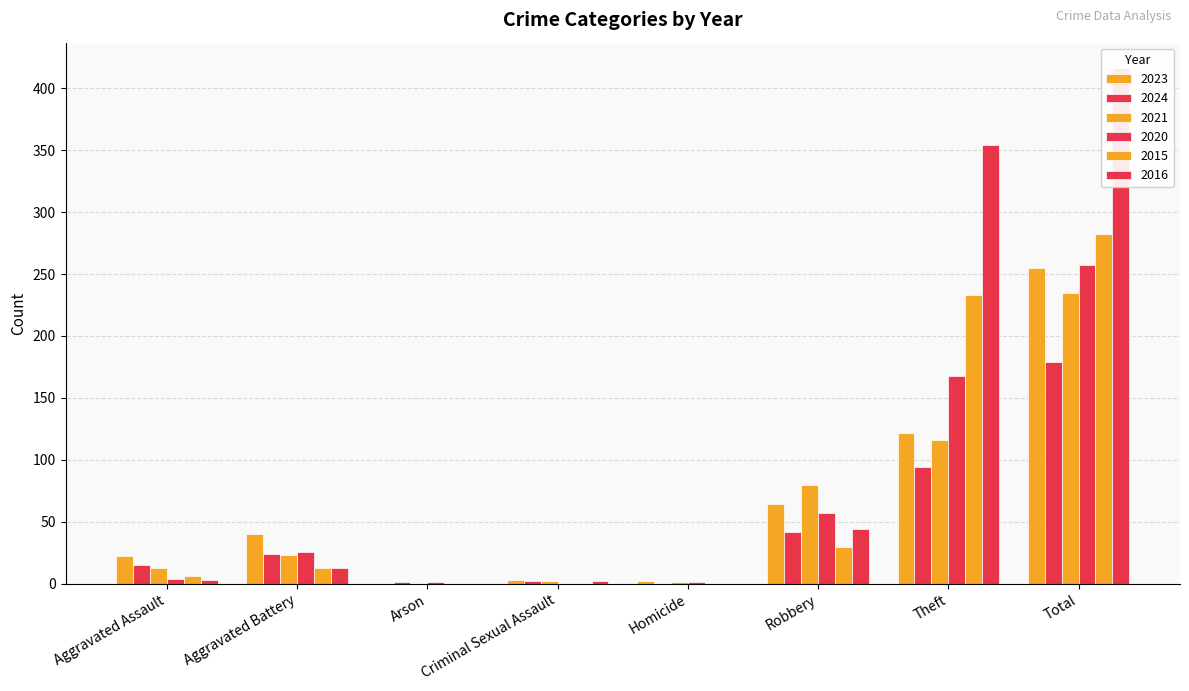

At Theft, list the series in order from smallest to largest.

2024, 2021, 2023, 2020, 2015, 2016